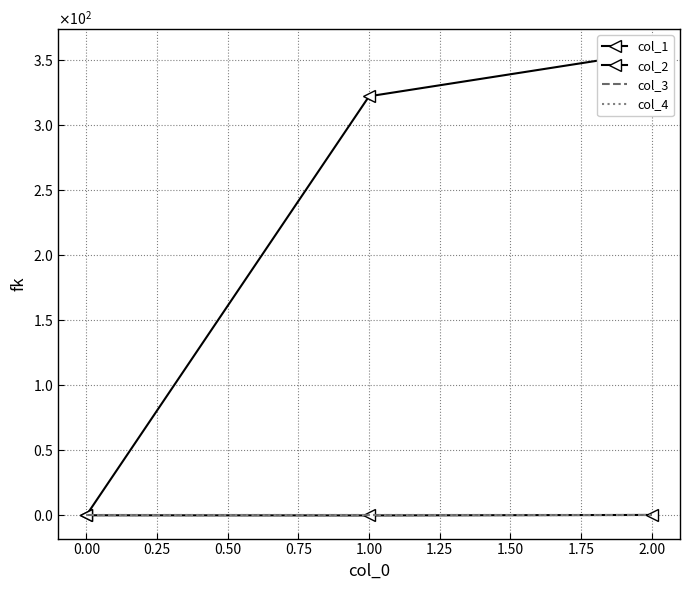

What is the value of the col_1 point at the 2nd from the left?

322.1